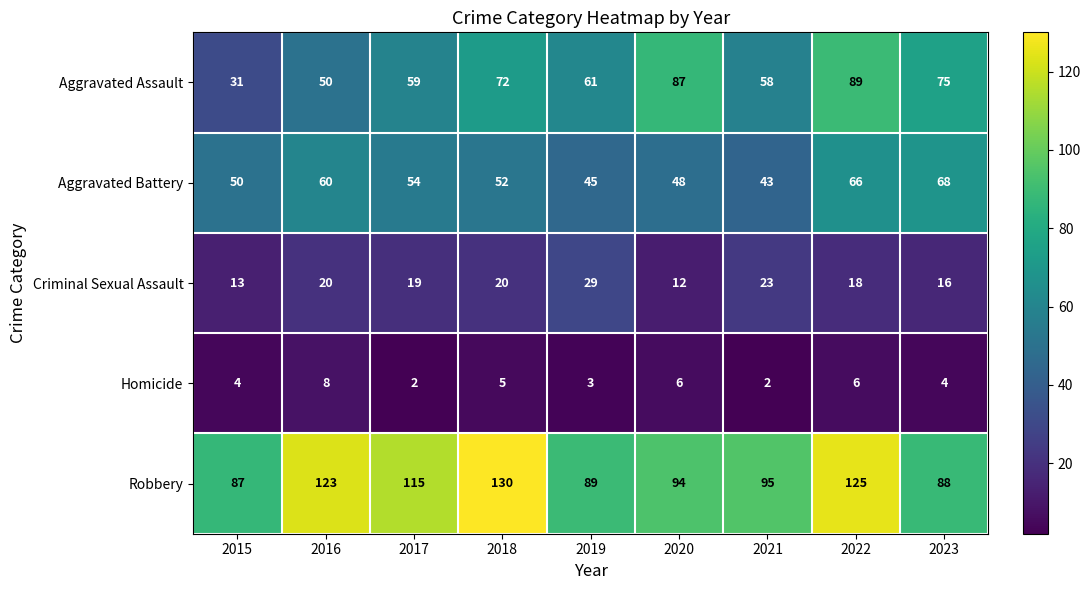

At which label does Aggravated Battery first exceed 52?

2016